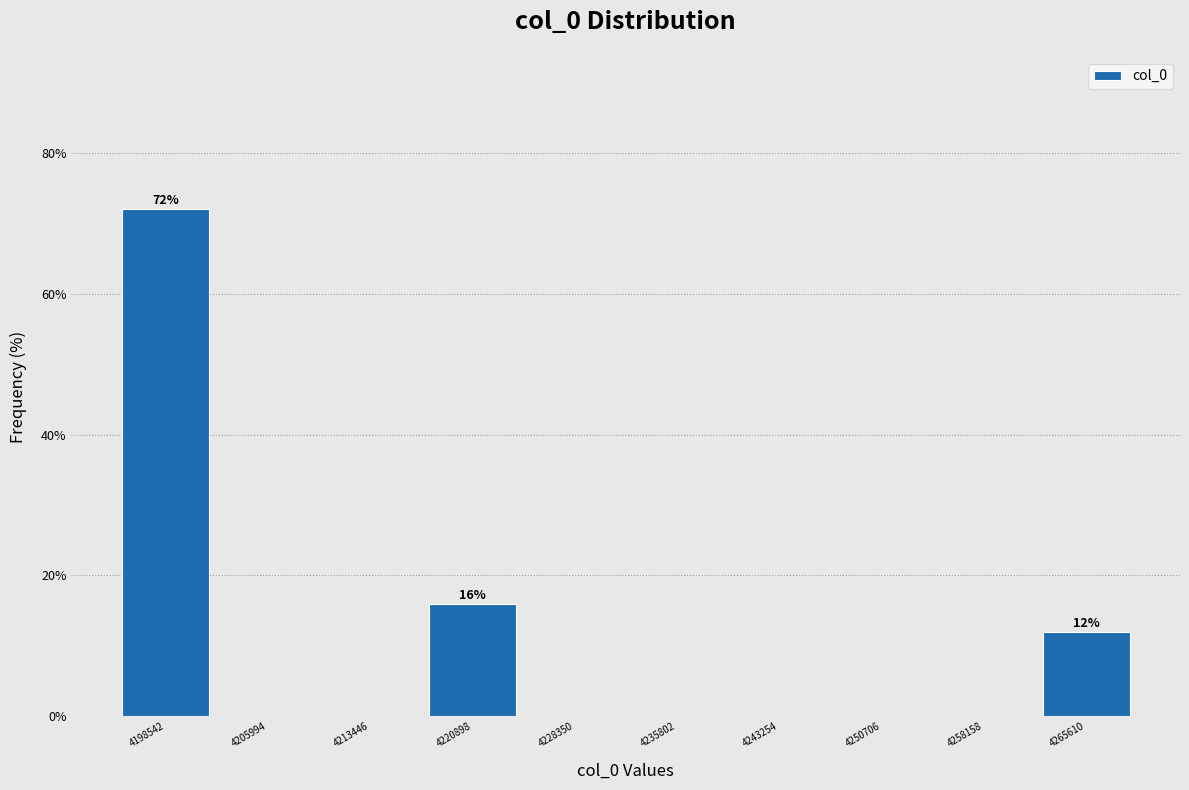

Which range on the x-axis has the tallest bar?

4195000 to 4202000